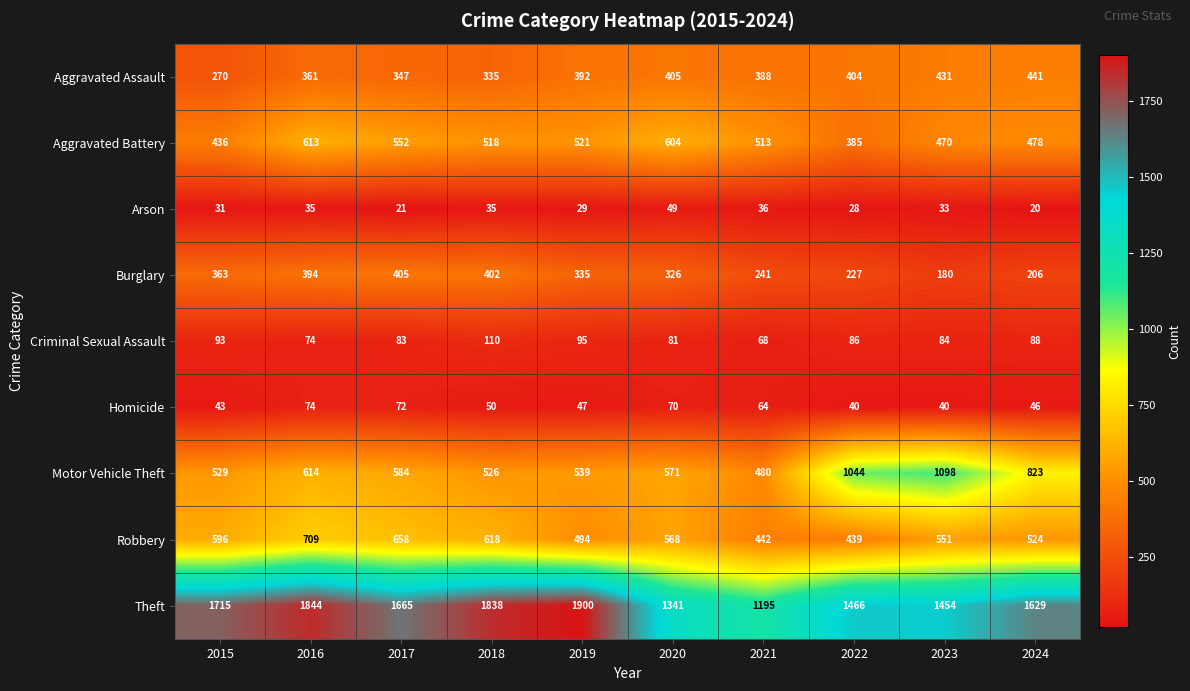

What is the difference between the maximum and minimum values in the Theft series?

705